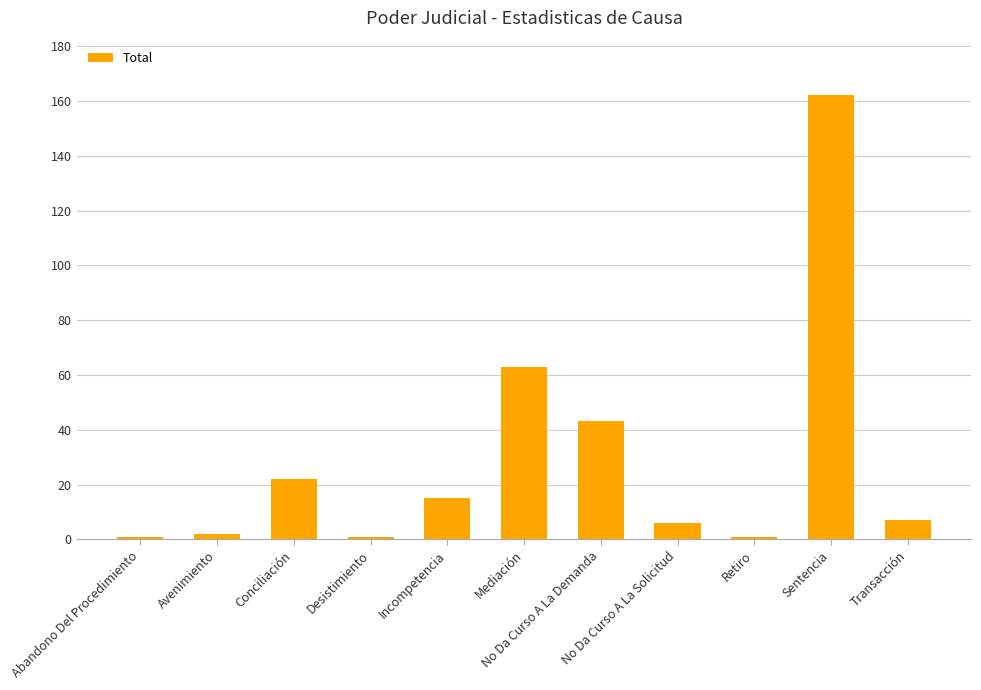

Reading right to left, extract all data points from this chart.

7	162	1	6	43	63	15	1	22	2	1